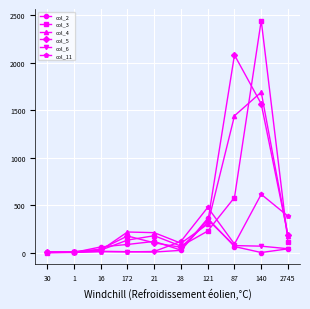

True or false: col_4 has a value of 1689 at 140.

True